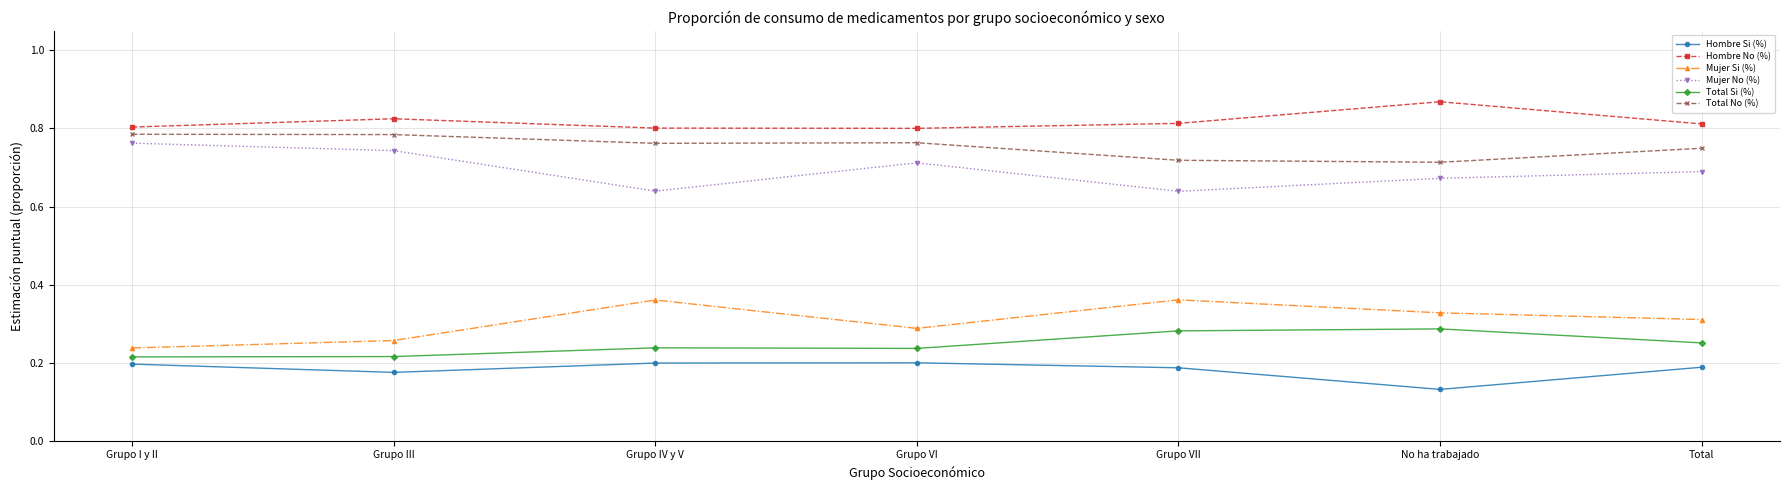

True or false: Total No (%) and Total Si (%) cross at least once.

False